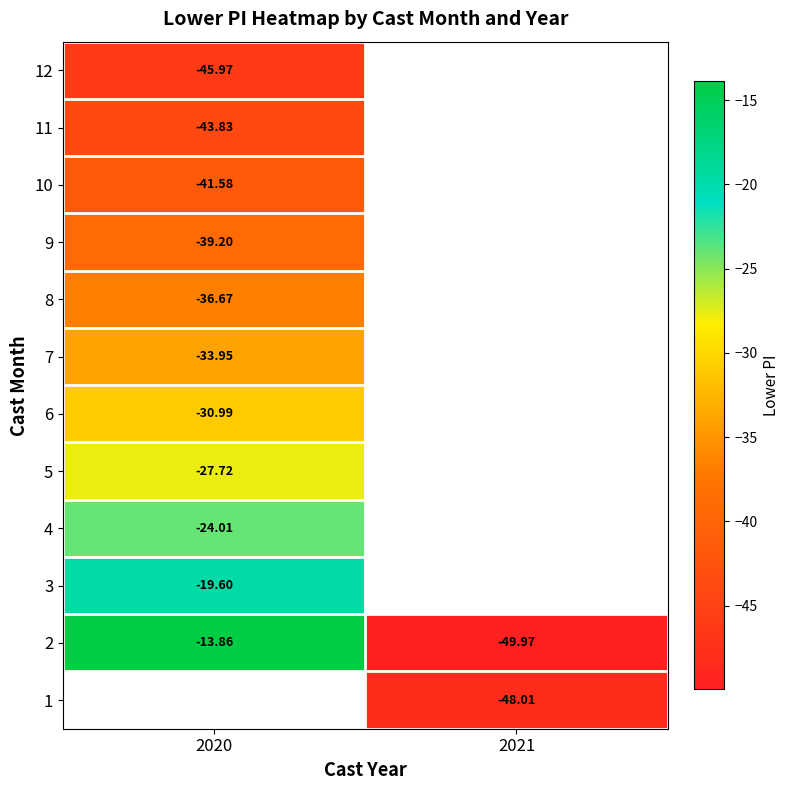

Is the value of 5 at 2020 greater than the value of 7 at 2020?

Yes